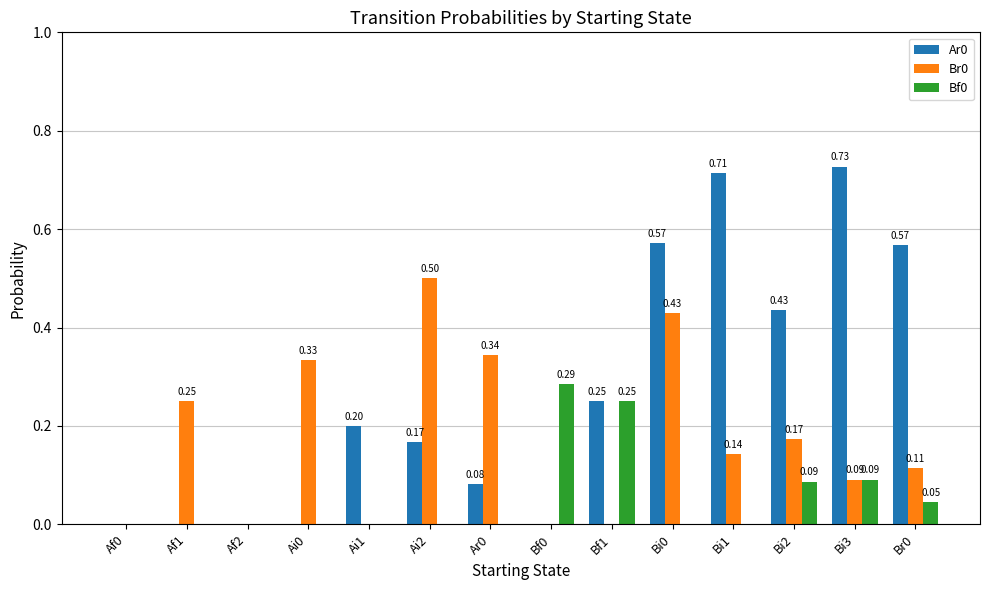

Does the chart contain stacked bars?

No